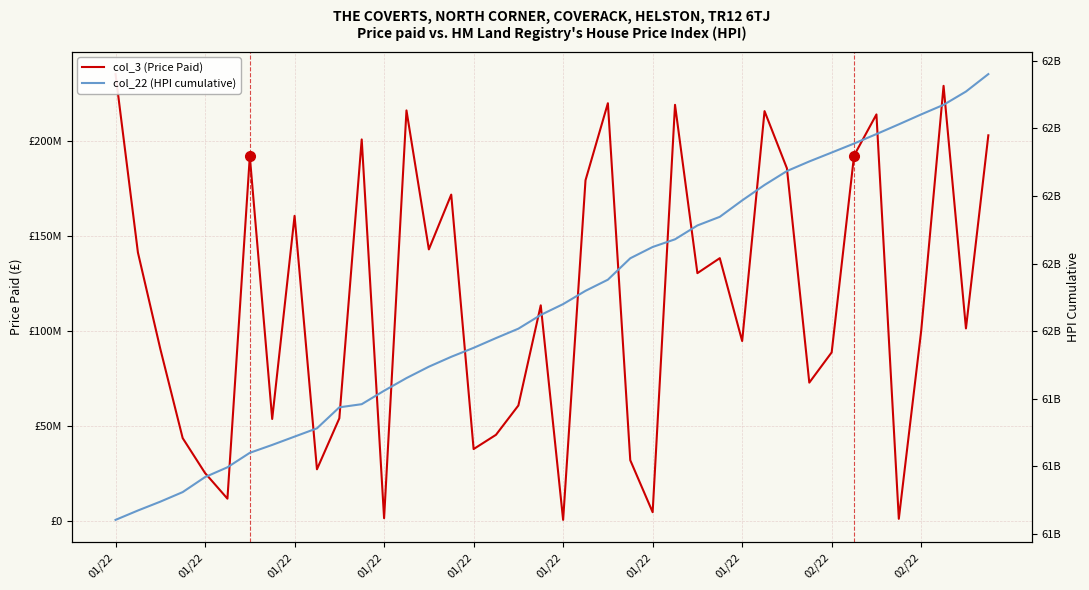

At which label does col_3 (Price Paid) first exceed 113326632?

01/22